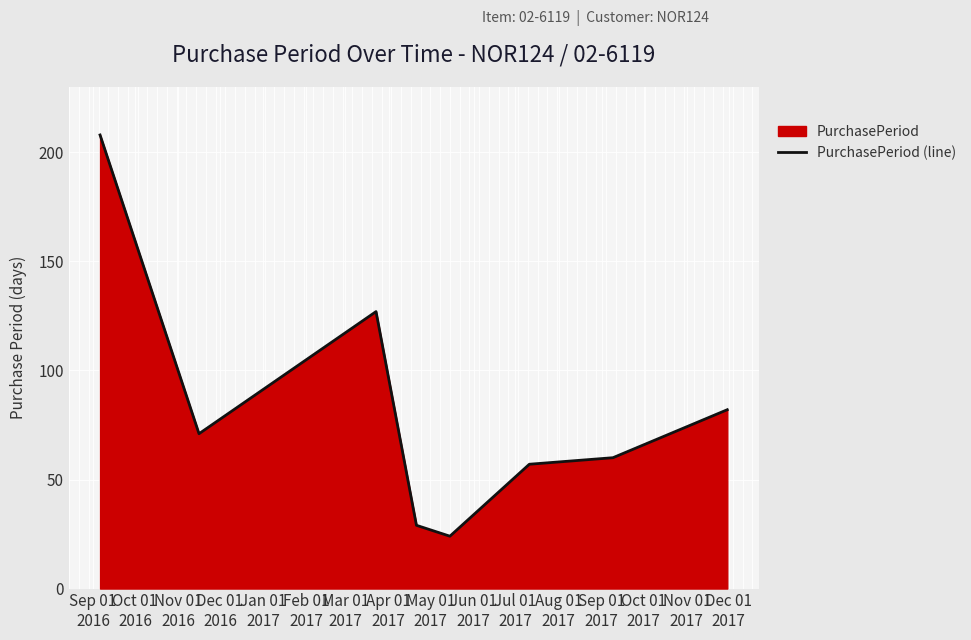

How many interior local peaks (higher than both neighbors) does the data have?

1